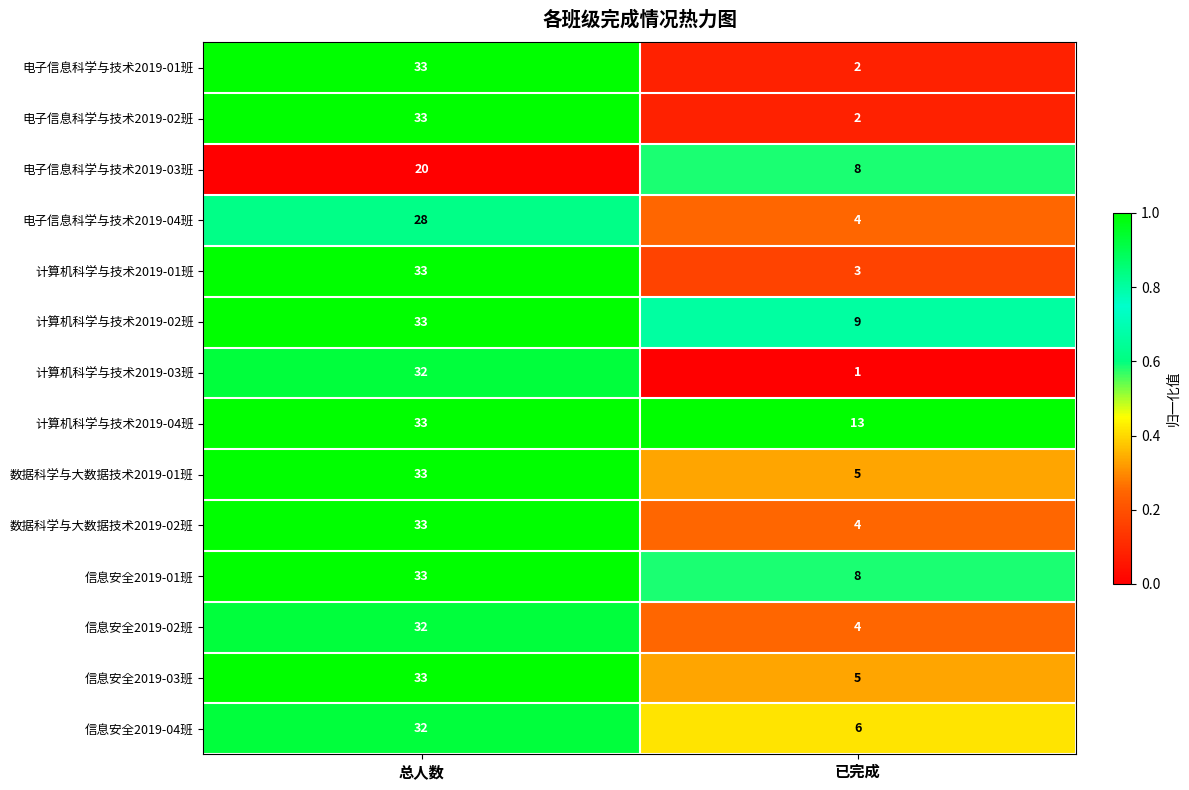

Reading right to left, what are all the values shown in this chart?

电子信息科学与技术2019-01班: 已完成=2	总人数=33
电子信息科学与技术2019-02班: 已完成=2	总人数=33
电子信息科学与技术2019-03班: 已完成=8	总人数=20
电子信息科学与技术2019-04班: 已完成=4	总人数=28
计算机科学与技术2019-01班: 已完成=3	总人数=33
计算机科学与技术2019-02班: 已完成=9	总人数=33
计算机科学与技术2019-03班: 已完成=1	总人数=32
计算机科学与技术2019-04班: 已完成=13	总人数=33
数据科学与大数据技术2019-01班: 已完成=5	总人数=33
数据科学与大数据技术2019-02班: 已完成=4	总人数=33
信息安全2019-01班: 已完成=8	总人数=33
信息安全2019-02班: 已完成=4	总人数=32
信息安全2019-03班: 已完成=5	总人数=33
信息安全2019-04班: 已完成=6	总人数=32